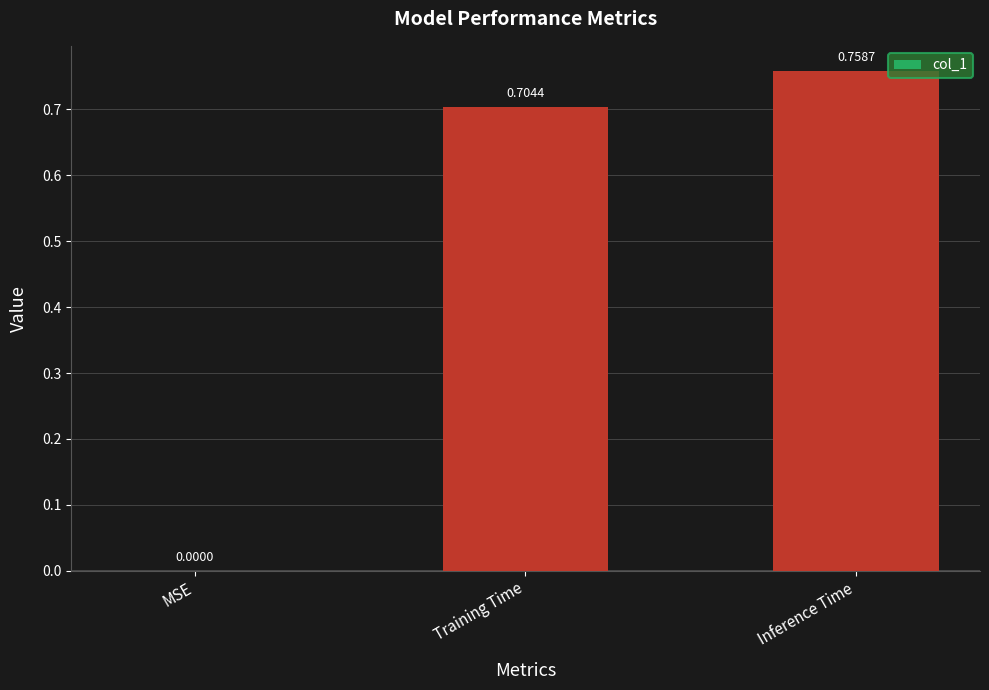

The value at Inference Time is 1.1. True or false?

False